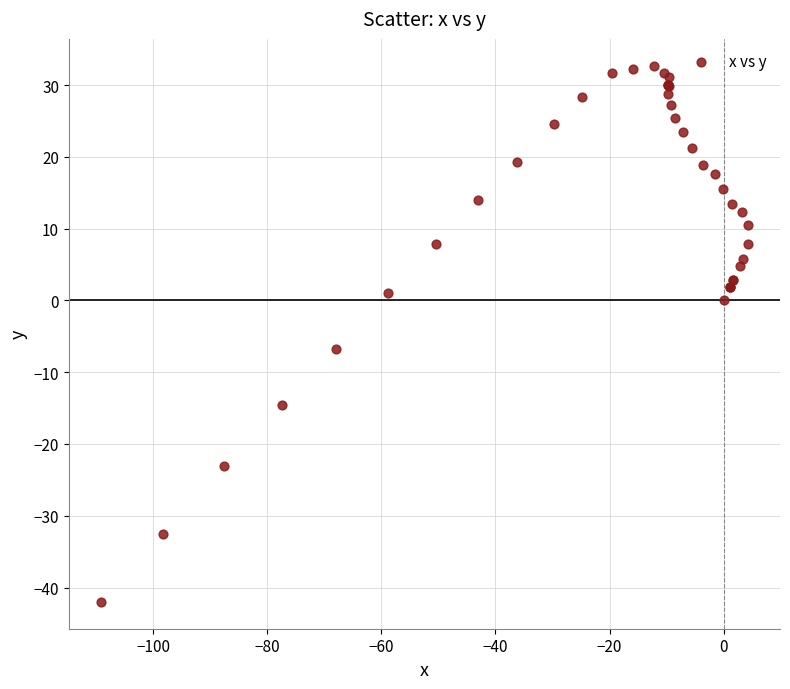

What Y value in the scatter plot is closest to -4?

-6.8